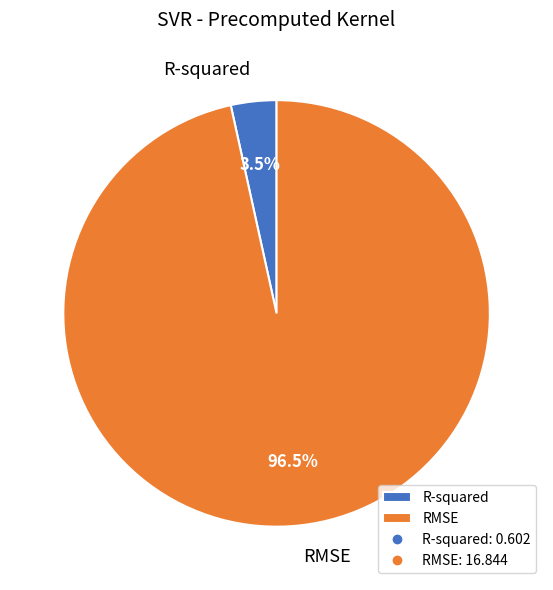

Between R-squared and RMSE, which is larger?

RMSE